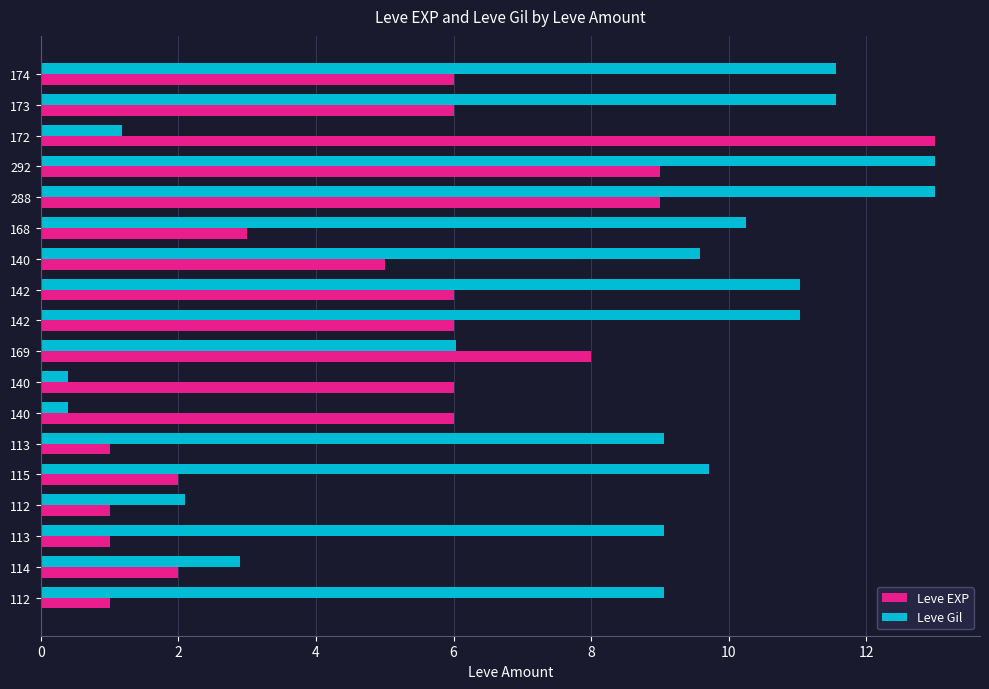

How many categories are shown in the chart?

18